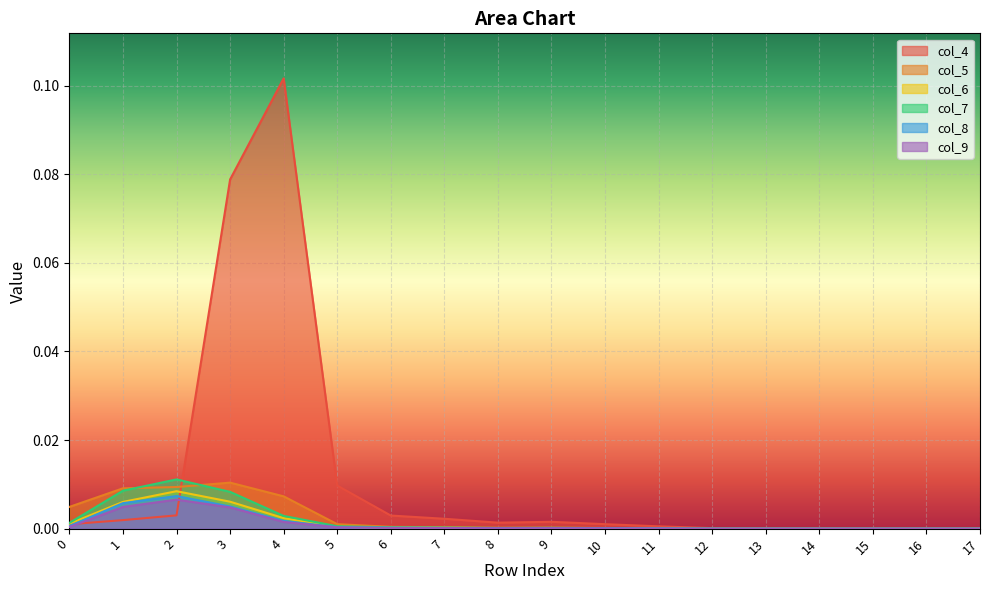

True or false: col_6 and col_8 cross at least once.

False